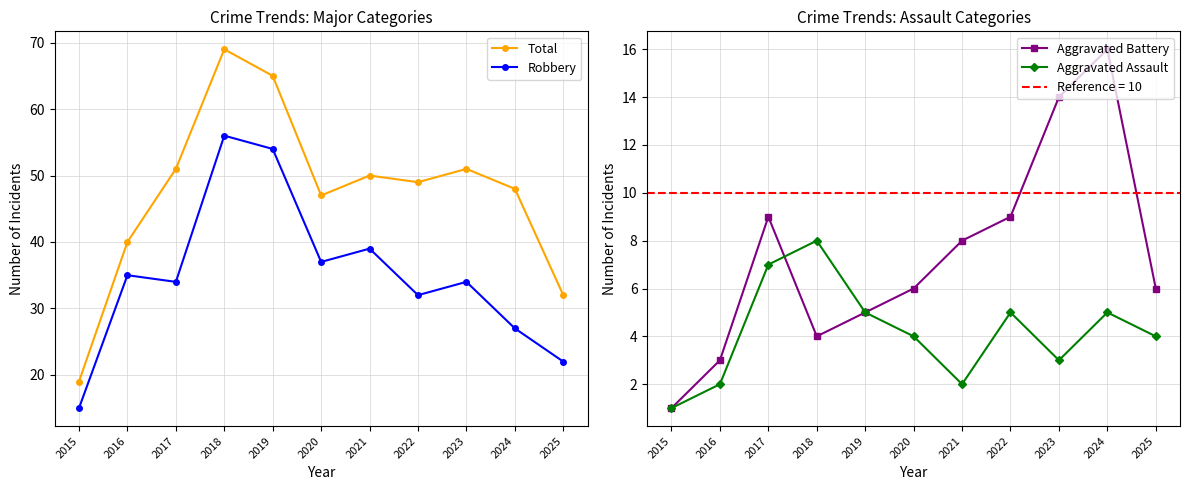

What is the sum of the Aggravated Assault values at 2015 and 2020?

5